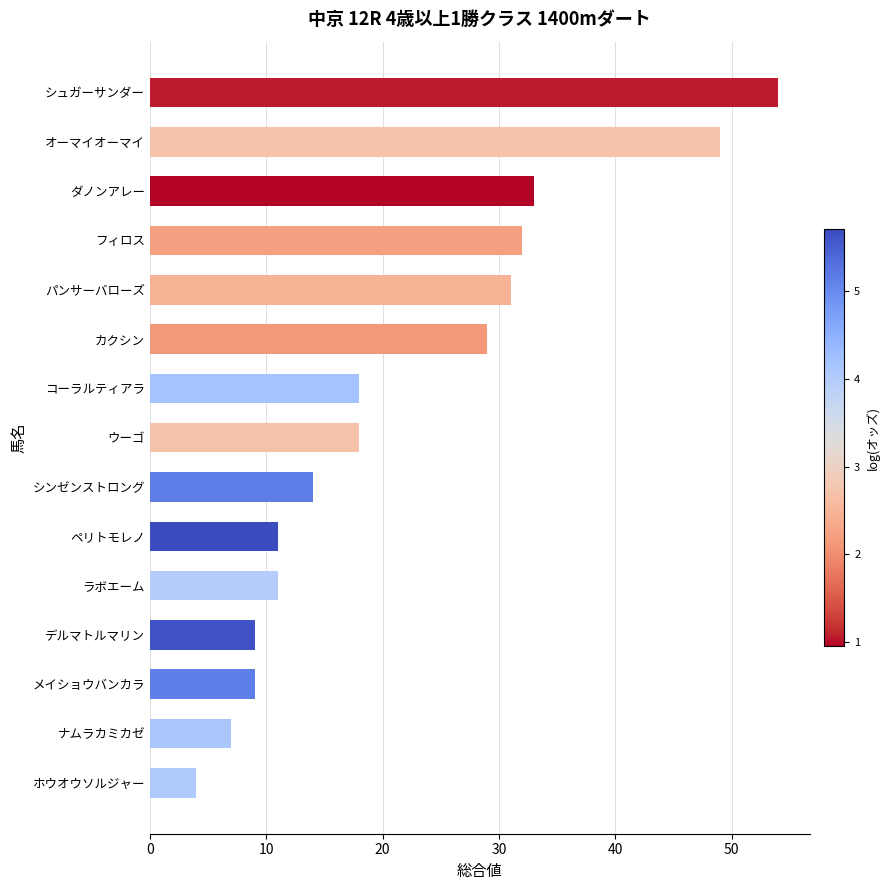

What is the sum of all values?

329